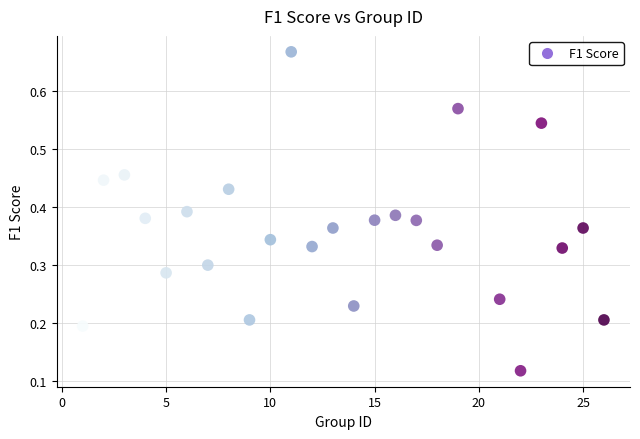

What is the range of X values (max minus min)?

25.0